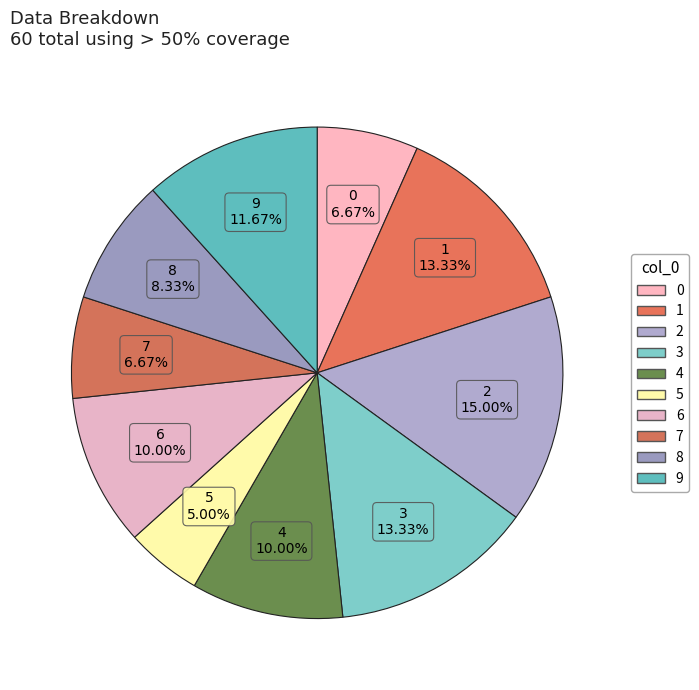

Which category has the biggest portion of the pie?

2